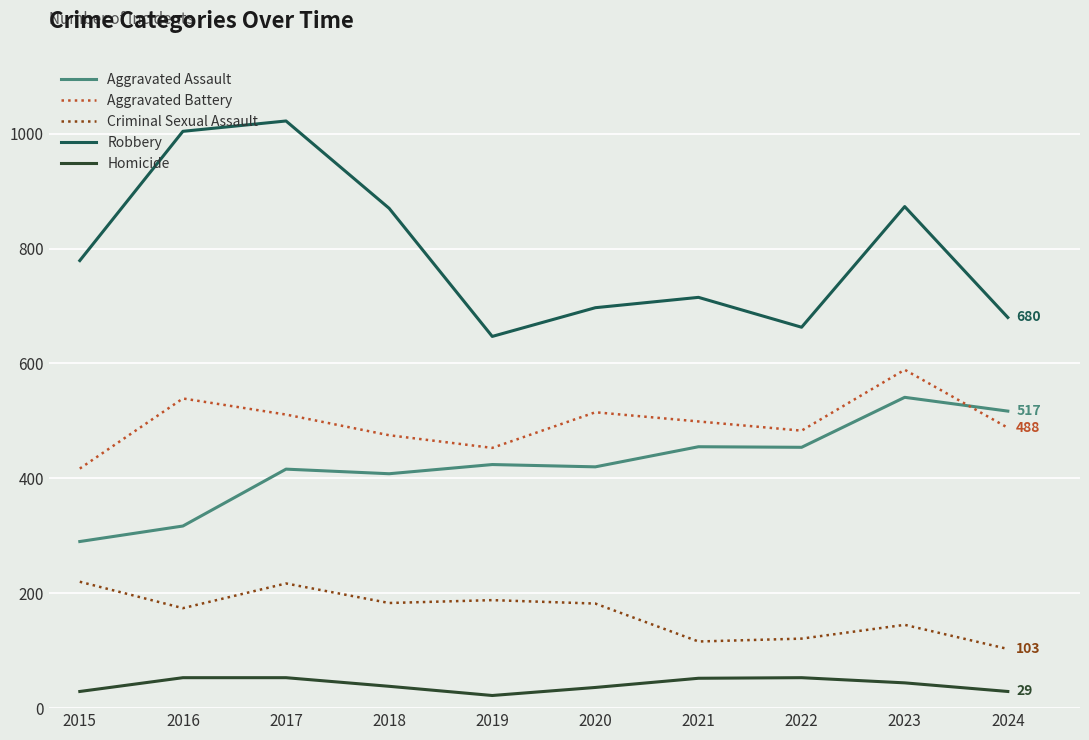

Is it true that Aggravated Assault equals 786 at 2023?

False